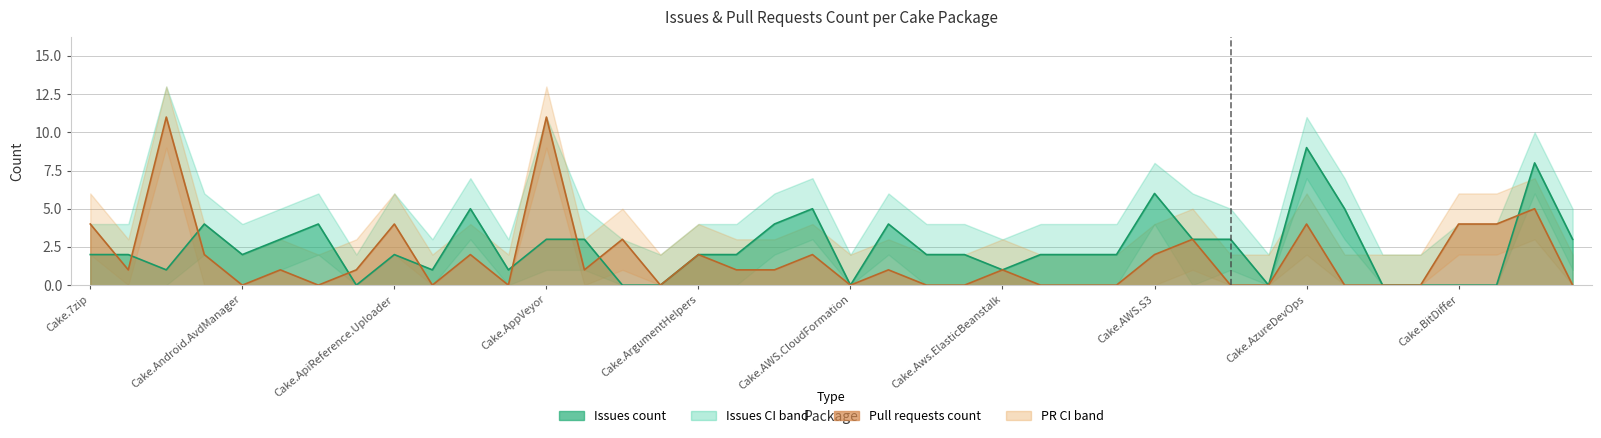

How many lines are shown in the chart?

6